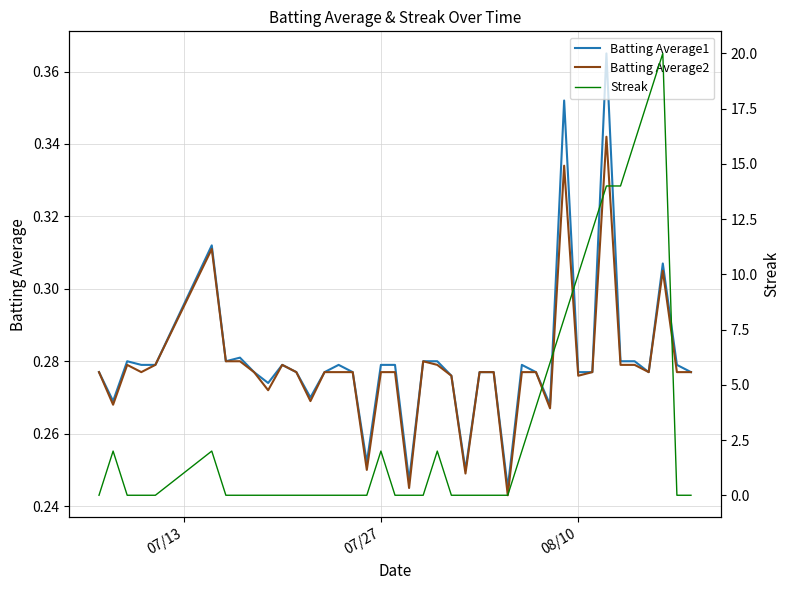

How many interior local valleys does the Batting Average1 series have?

10